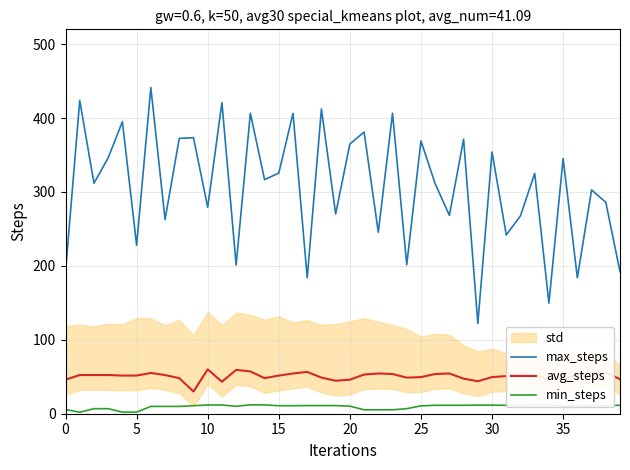

What is the highest value of the max_steps series?

441.3